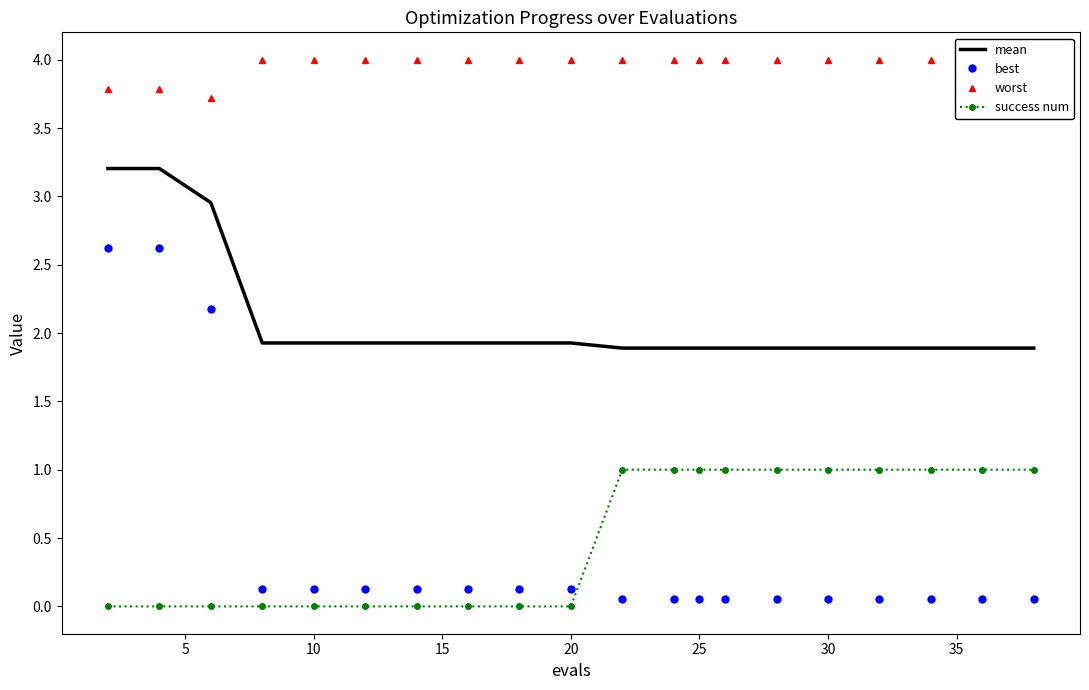

The success num series shows 0.0 at 20. True or false?

True